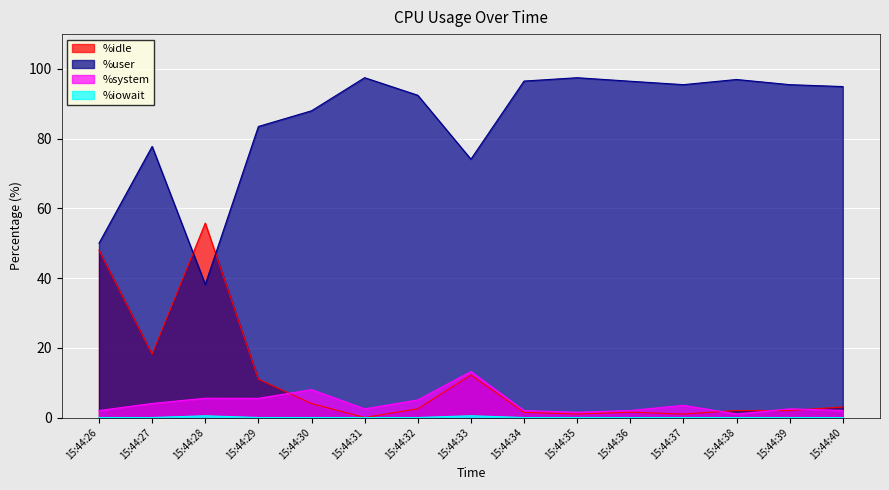

True or false: %iowait and %user cross at least once.

False